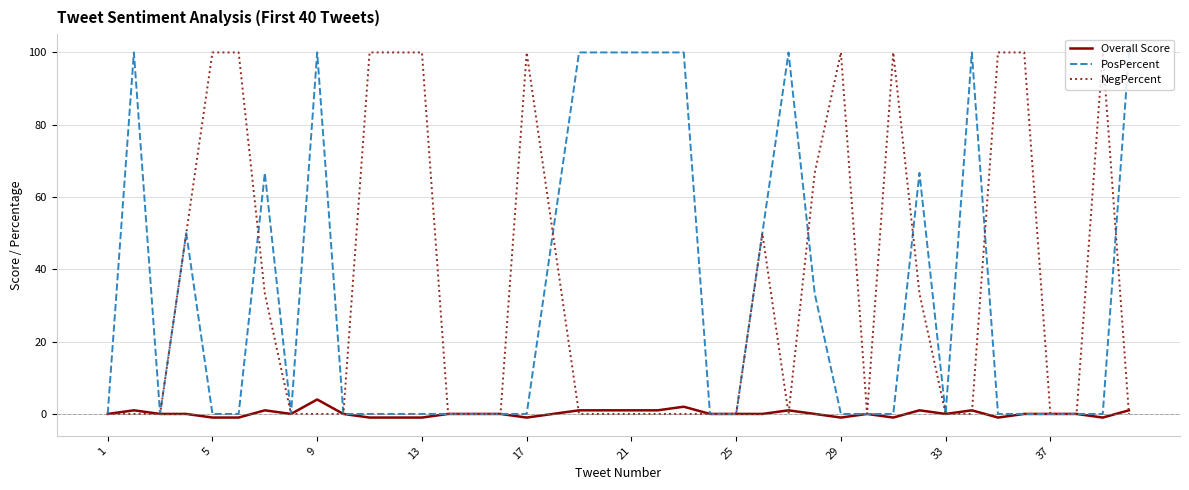

What is the highest value of the Overall Score series?

4.0